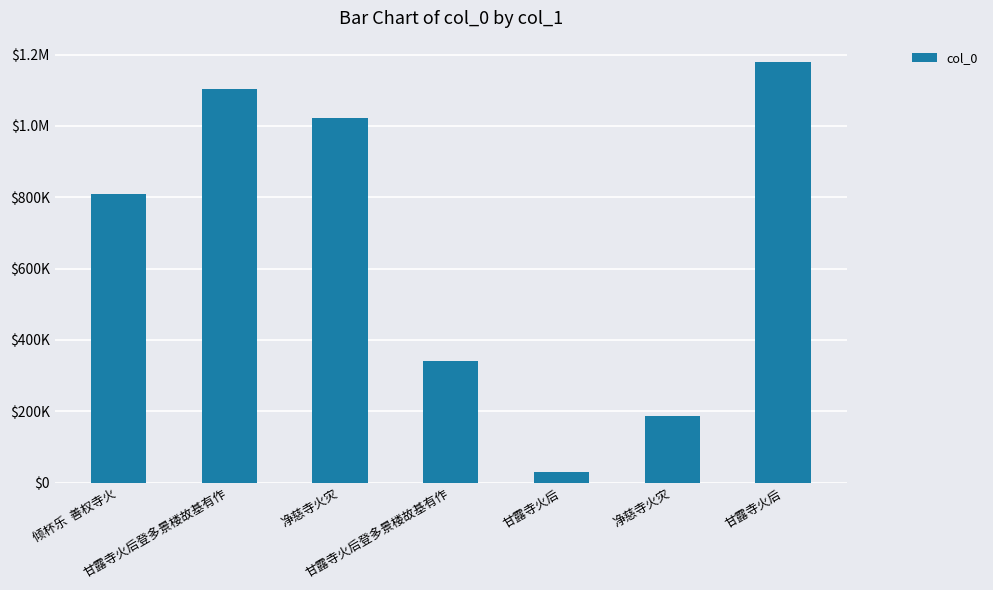

Reading left to right, extract all data points from this chart.

倾杯乐  善权寺火=807706	甘露寺火后登多景楼故基有作=1102850	净慈寺火灾=1023376	甘露寺火后登多景楼故基有作=340401	甘露寺火后=30282	净慈寺火灾=188116	甘露寺火后=1179920